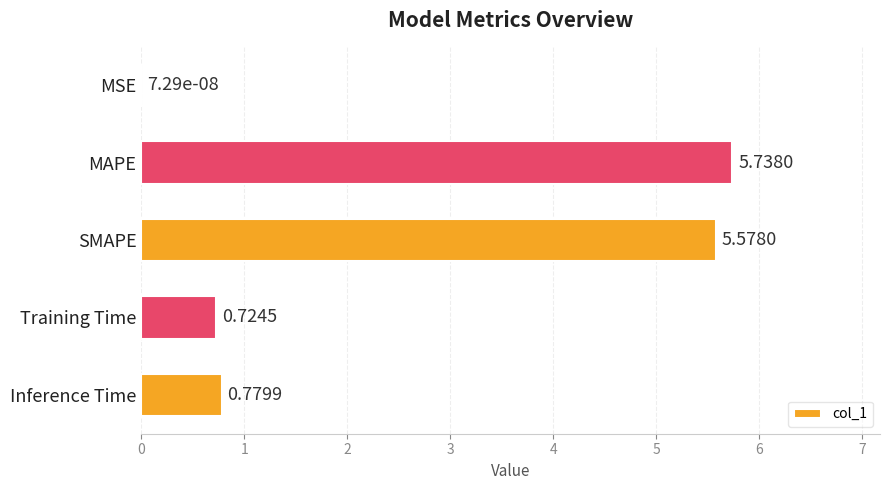

What is the sum of all values?

12.8